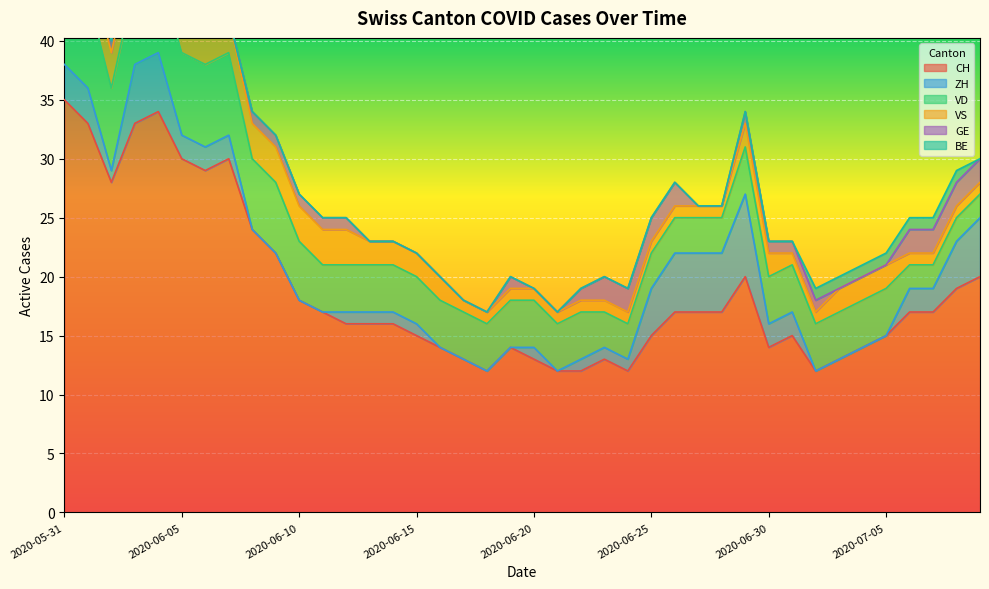

True or false: BE has a value of 0 at 2020-06-26.

True